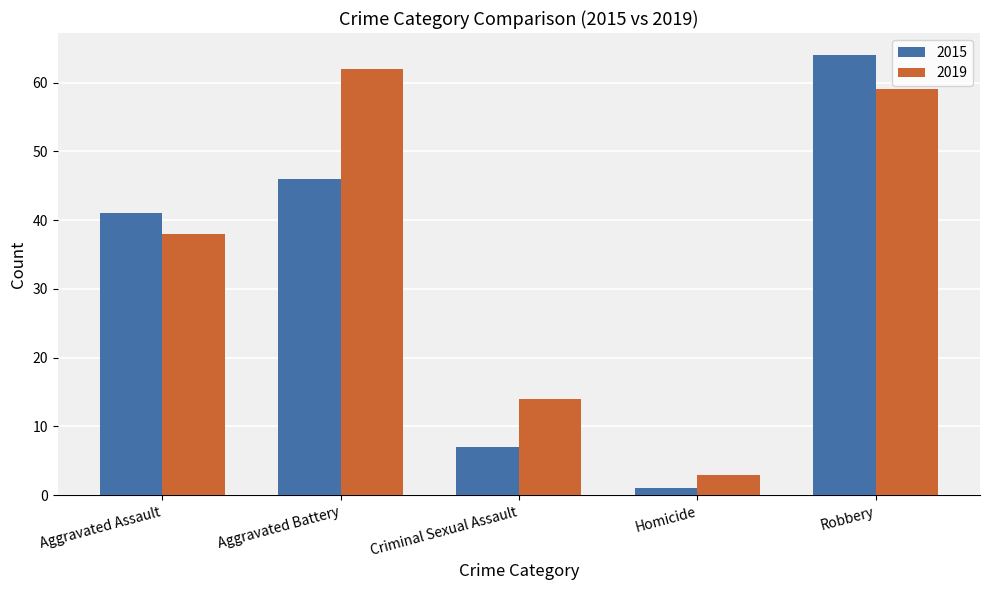

What position from the left is Aggravated Assault?

1